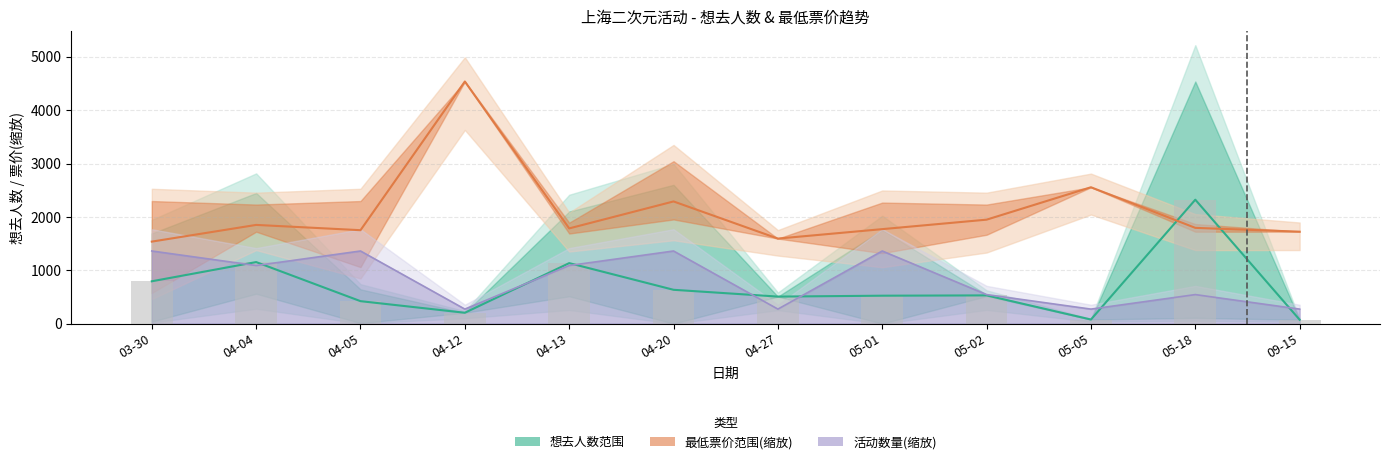

What is the difference between the second highest and second lowest values in the 想去人数 series?

2601.0